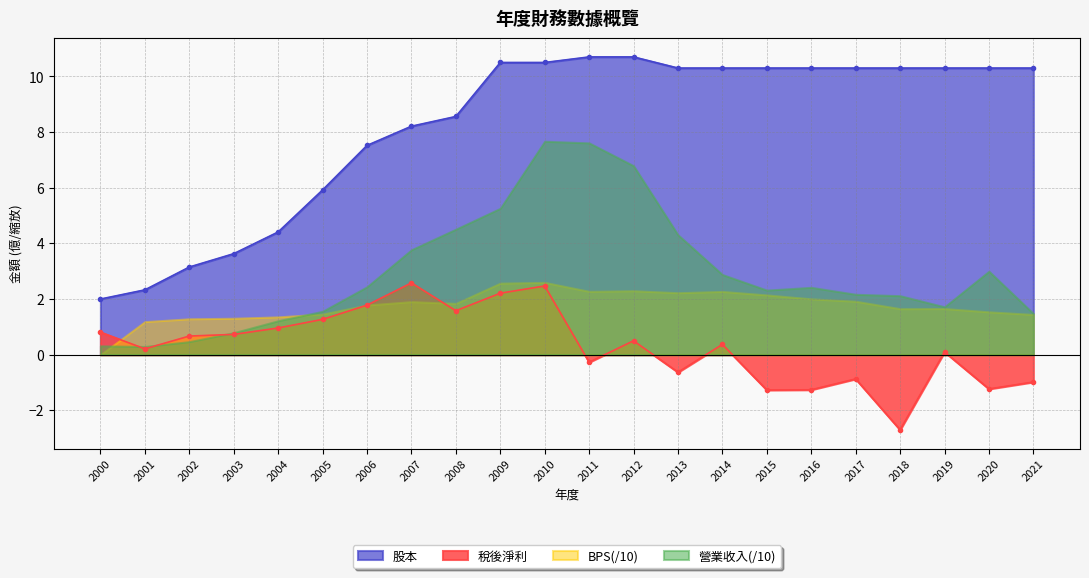

At which label does 股本 first exceed 10?

2009